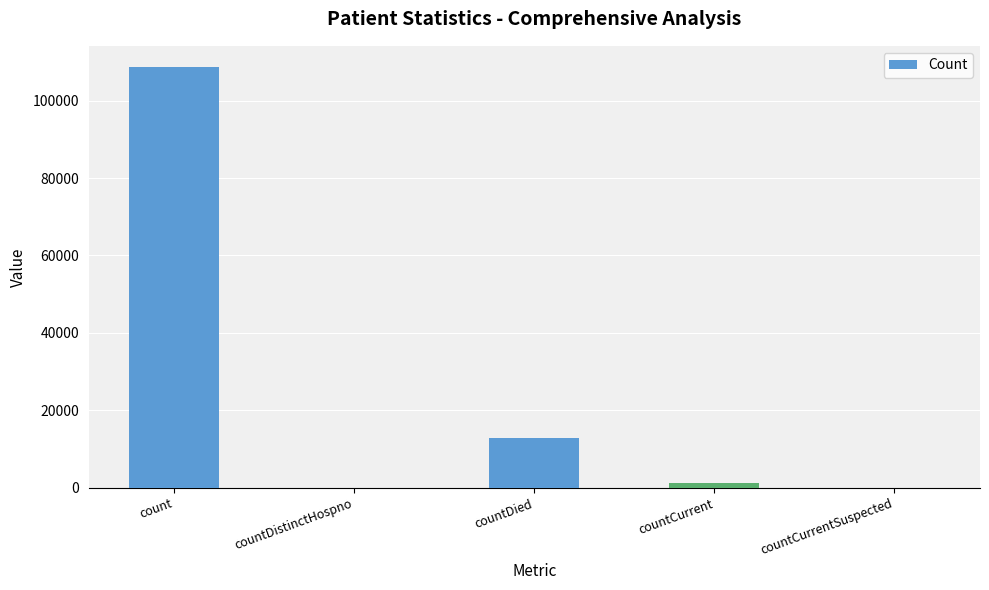

The chart shows a value of 71146 at countCurrentSuspected. True or false?

False